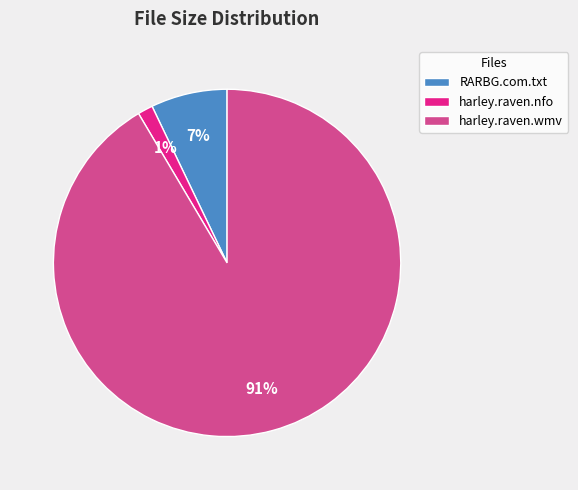

What is the majority slice?

harley.raven.wmv